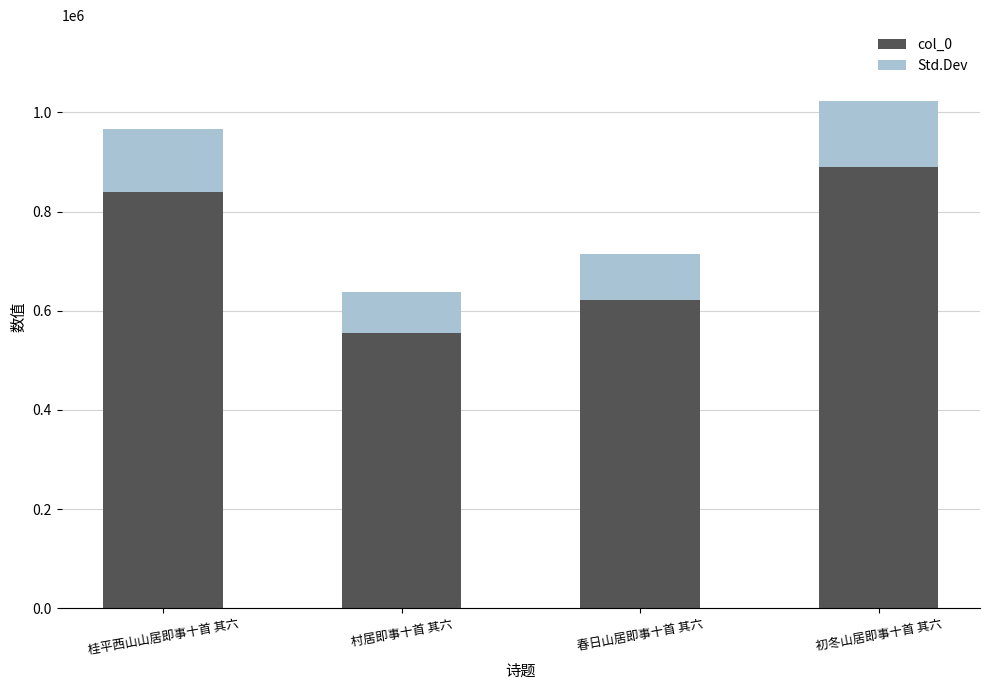

Which category has the lowest value in the col_0 series?

村居即事十首 其六